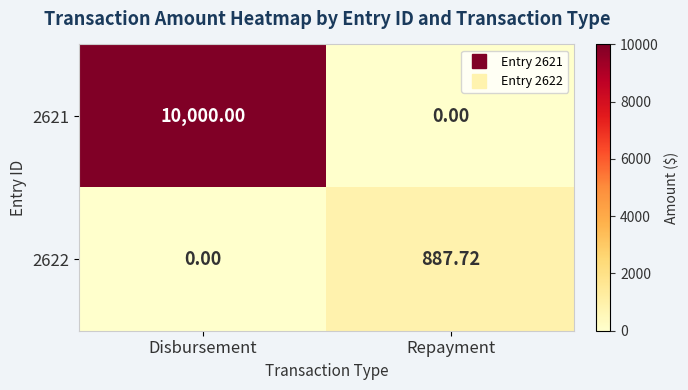

At how many categories does at least one series exceed 4751?

1